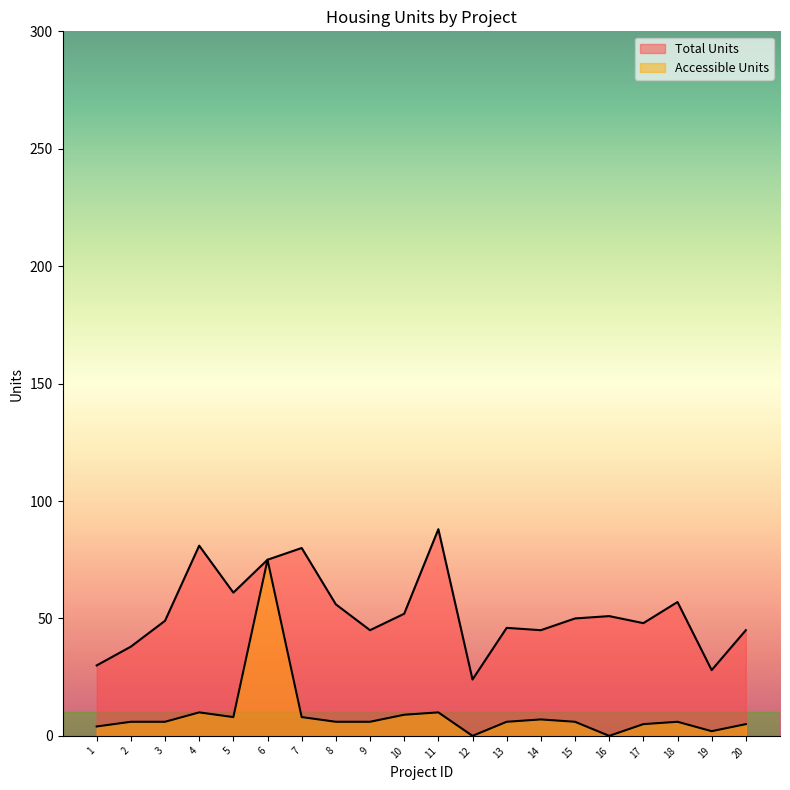

Which series has the largest total across all categories?

Total Units